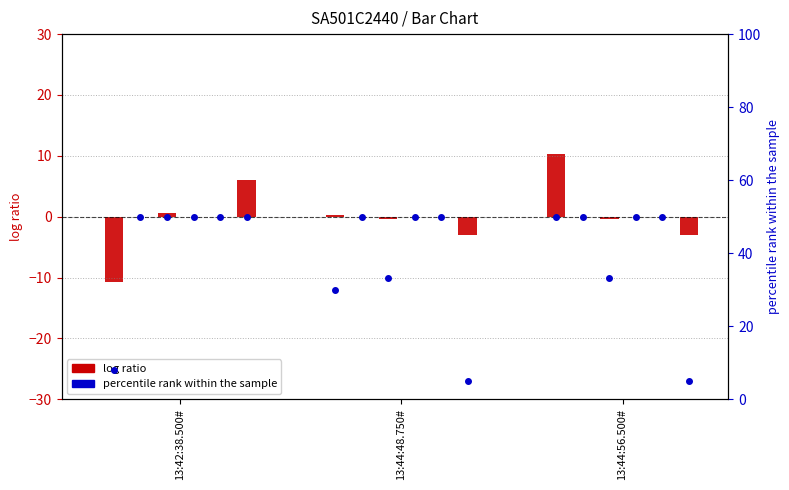

Which has a higher value, 13:44:56.500# or 13:42:38.500#?

13:44:56.500#